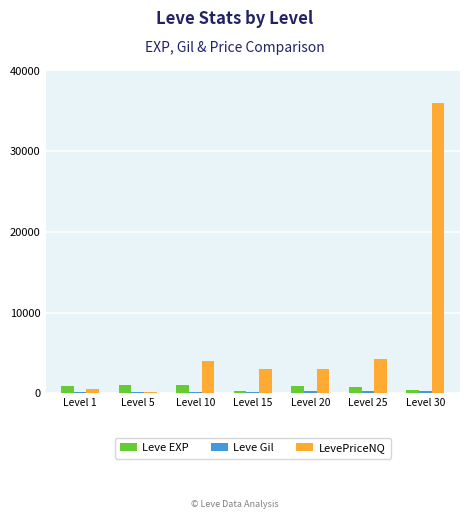

At which category is the sum across all series the highest?

Level 30